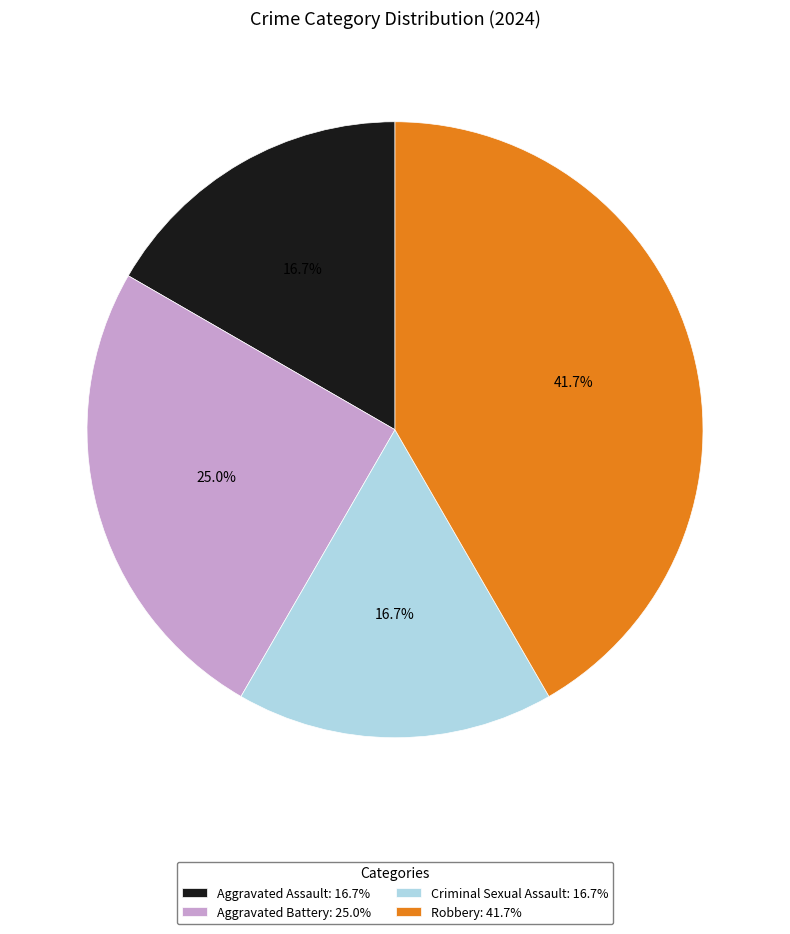

Between Robbery: 41.7% and Criminal Sexual Assault: 16.7%, which is larger?

Robbery: 41.7%